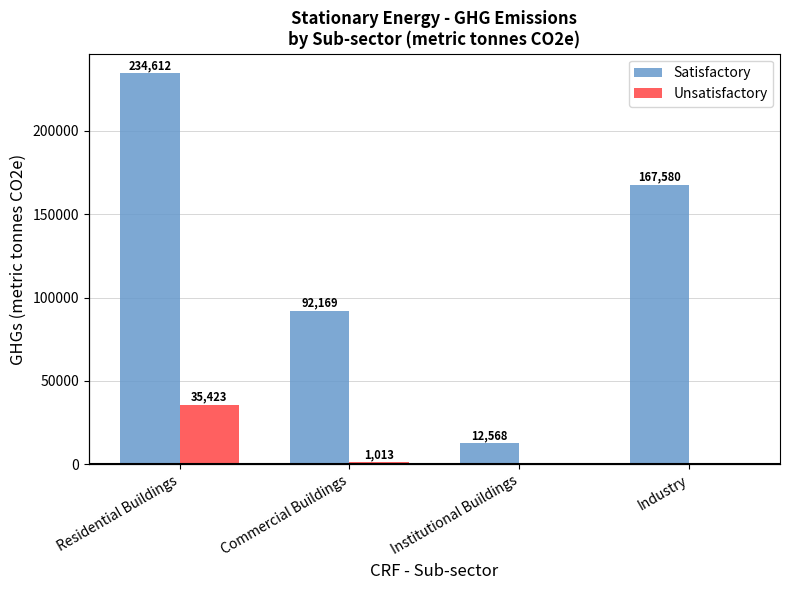

How many bars are there in each group?

2